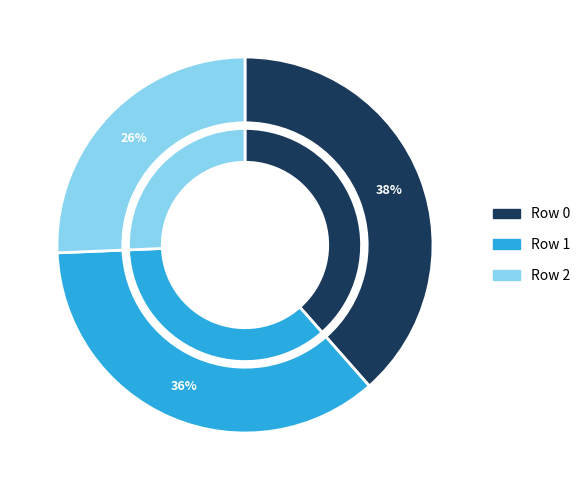

Which slice is the smallest?

Row 2